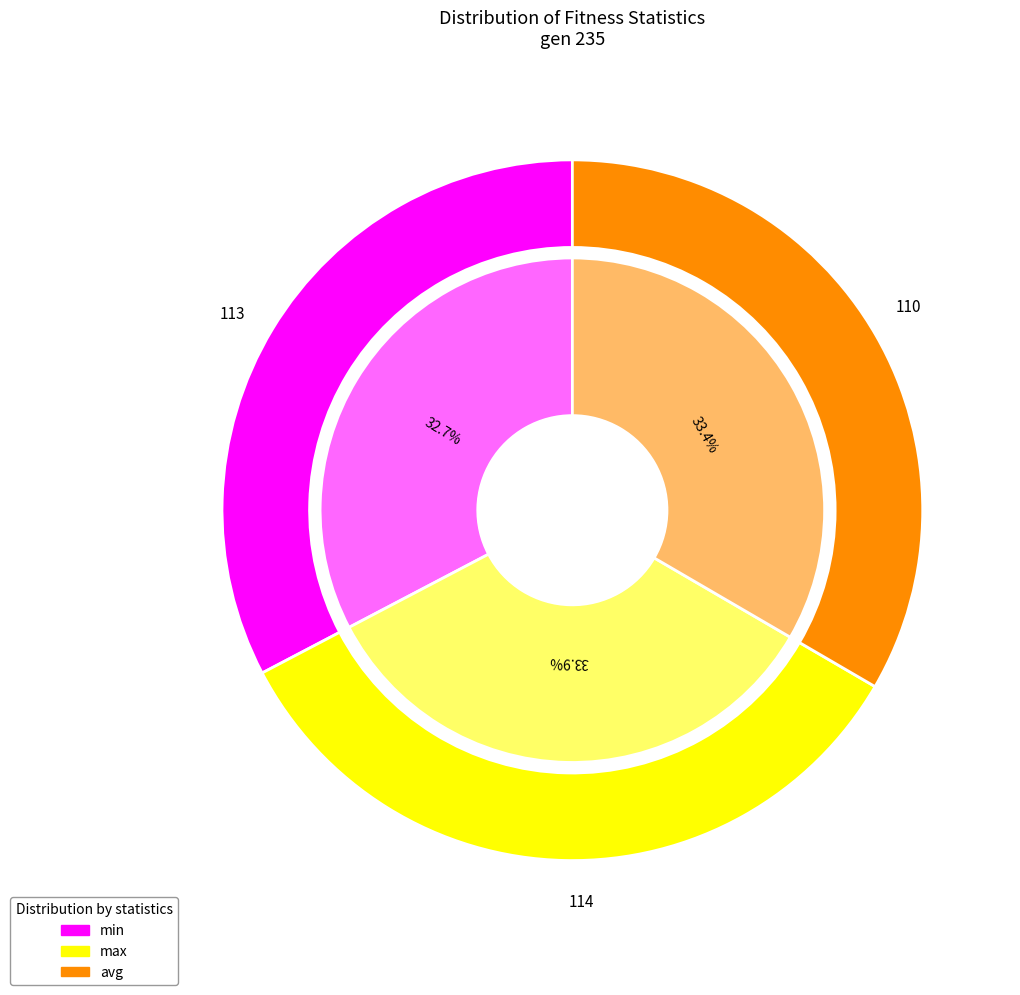

Approximately how many times larger is the value at min compared to max?

1.0